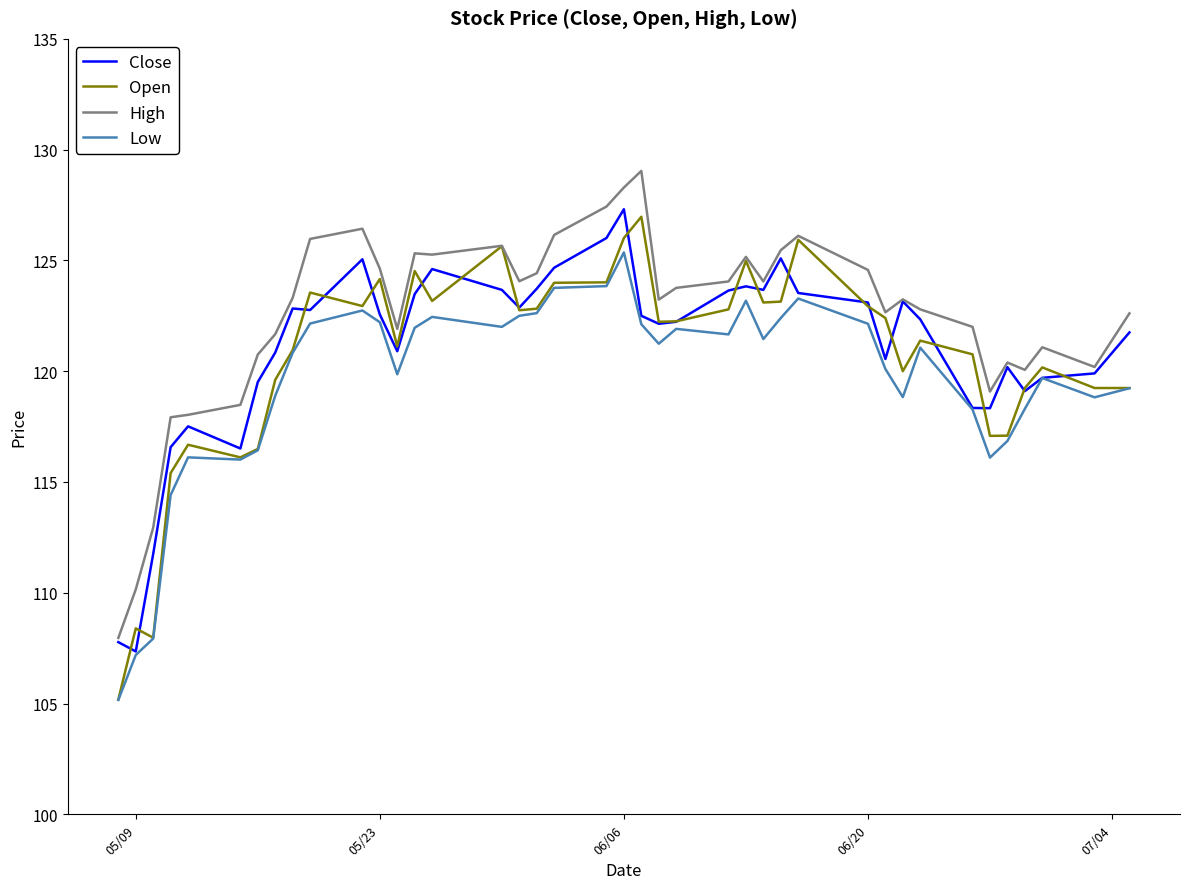

Rank the series by their average value, from highest to lowest.

High, Close, Open, Low